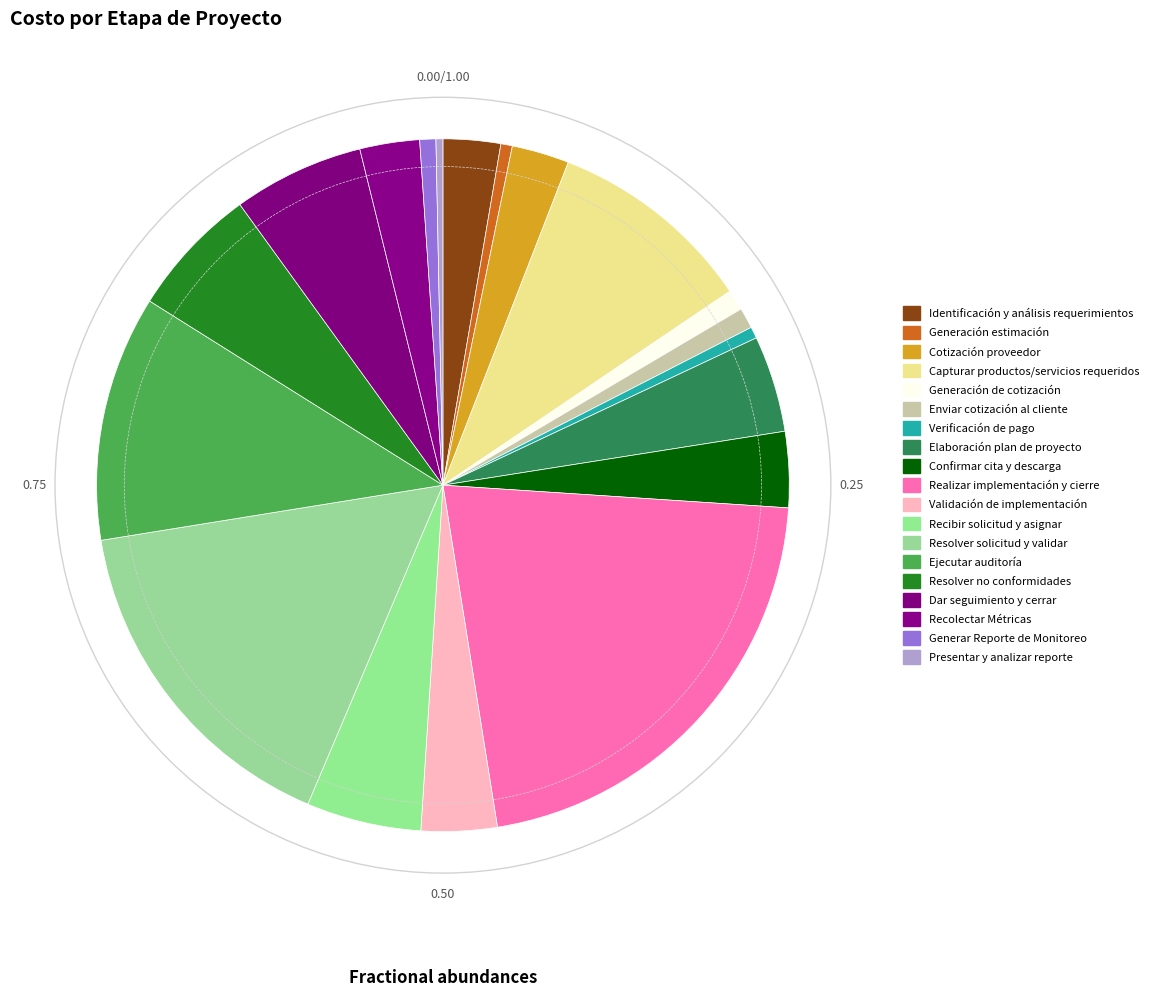

Is the sum of Confirmar cita y descarga and Resolver no conformidades greater than half?

No